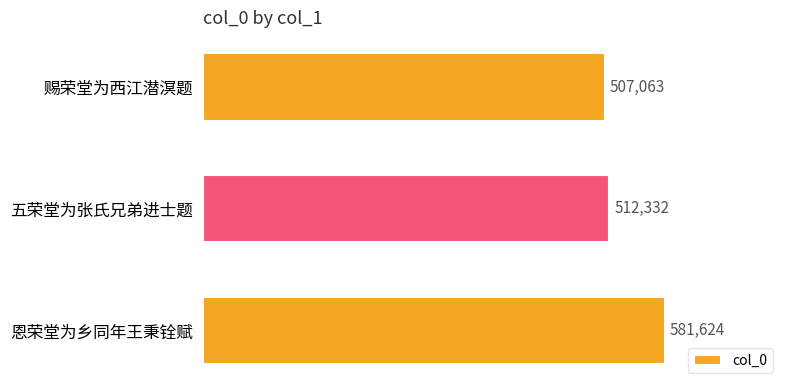

What is the change in value from 五荣堂为张氏兄弟进士题 to 恩荣堂为乡同年王秉铨赋?

+69292